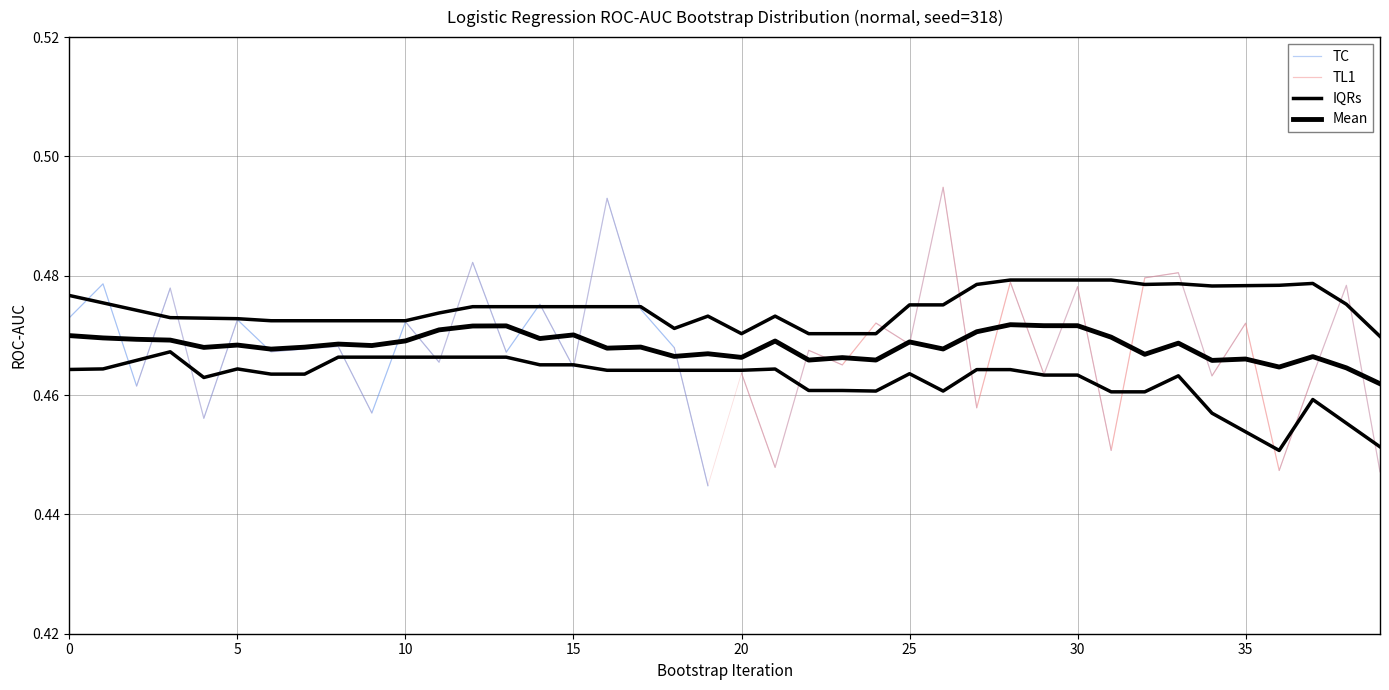

Which has a higher value, 25 or 22?

25